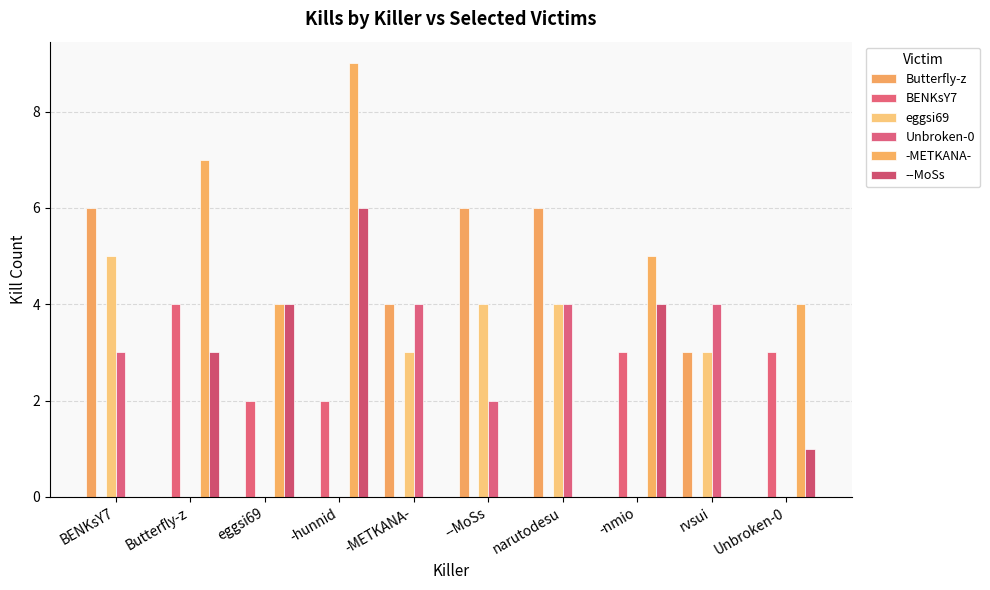

How many groups of bars are there?

10